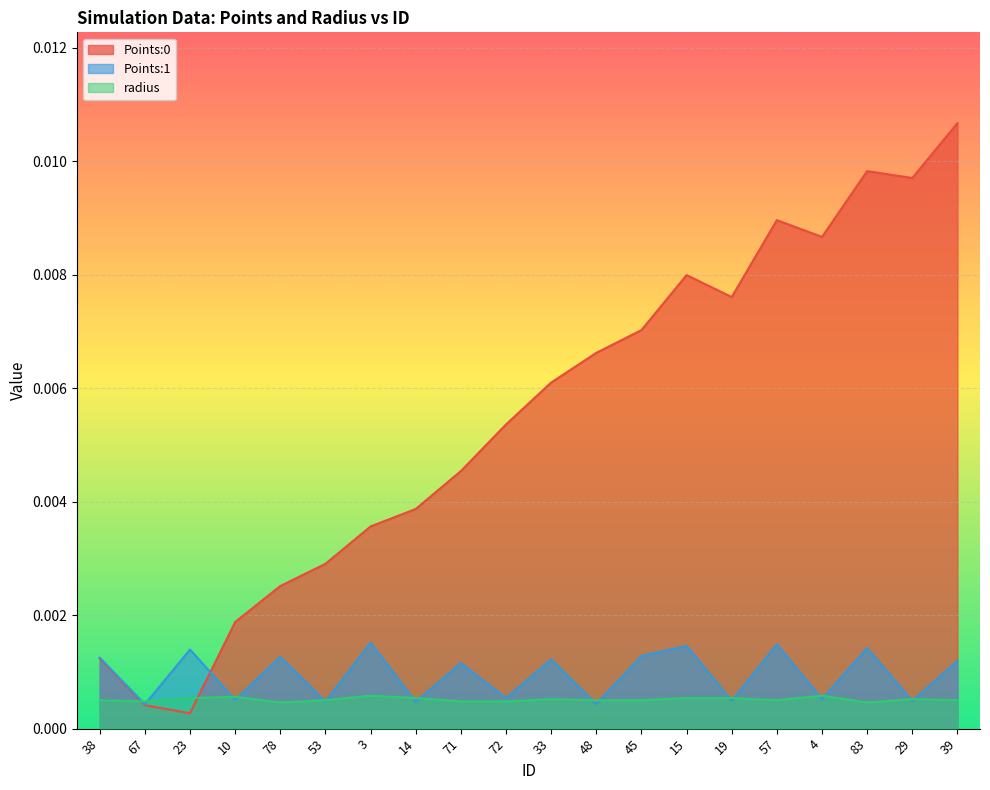

How many times do Points:0 and radius cross each other?

2